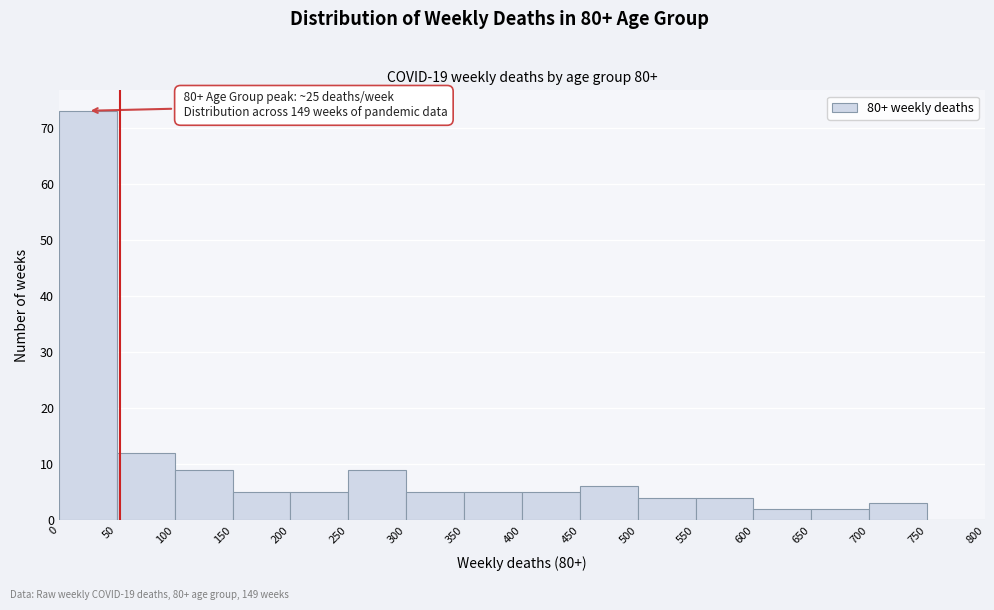

Which range on the x-axis has the tallest bar?

0 to 50